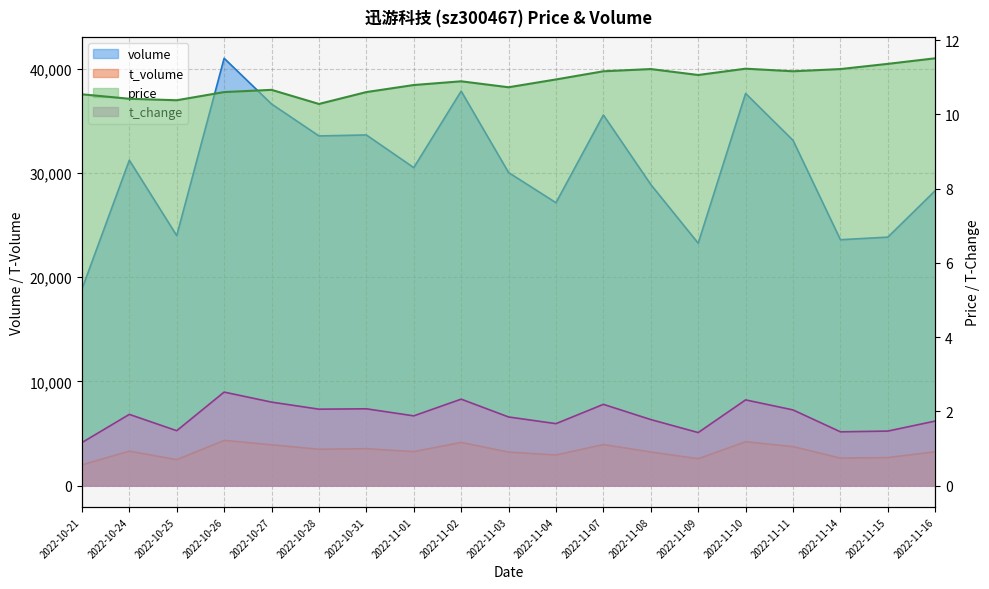

List the series in order of their peak value, lowest first.

t_change, price, t_volume, volume